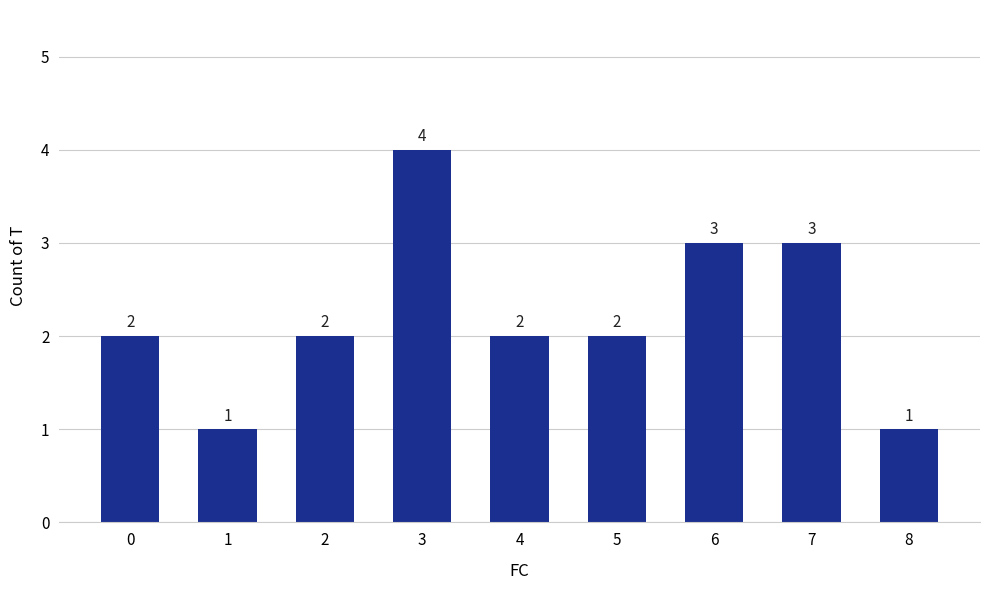

Which label corresponds to the largest value in the chart?

3